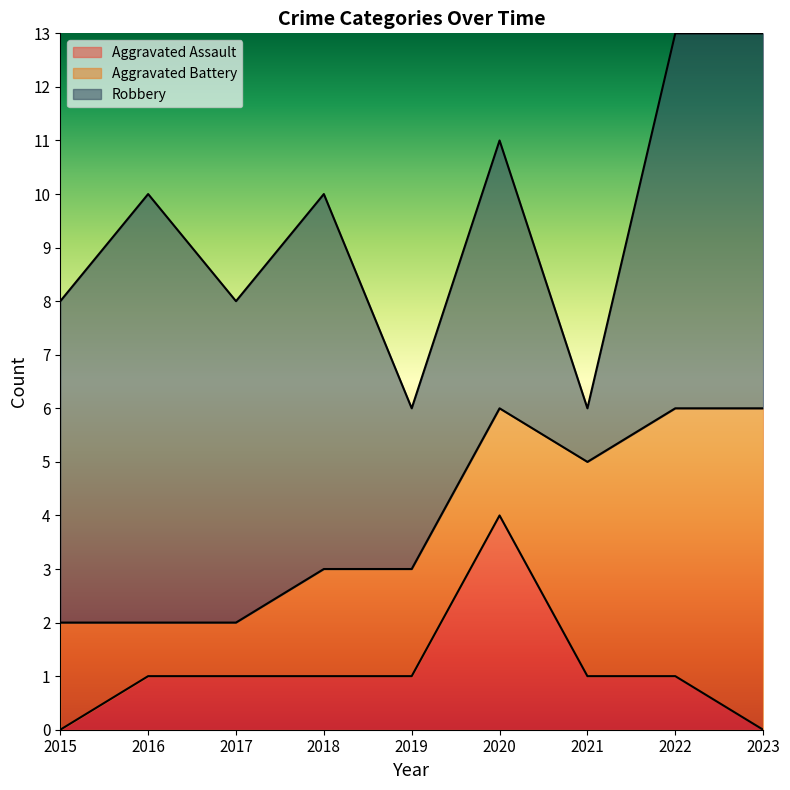

How many lines are shown in the chart?

3